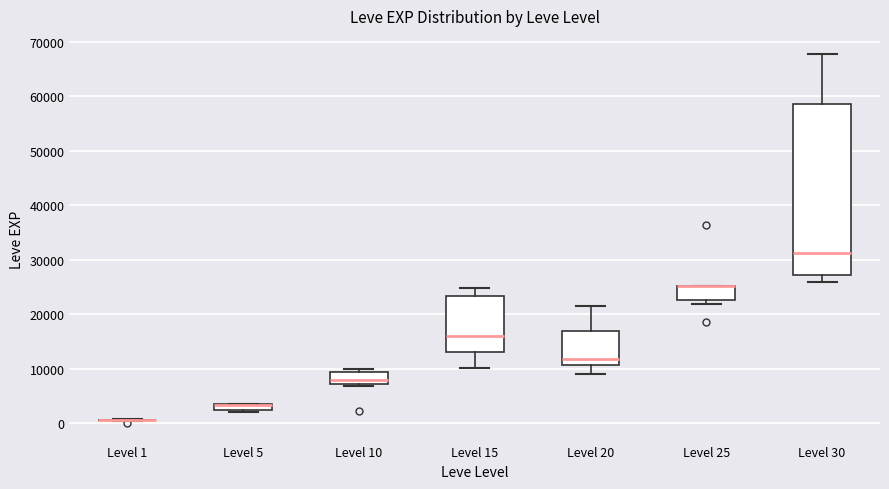

Comparing the boxes themselves (not the whiskers), which one is the tallest?

Level 30